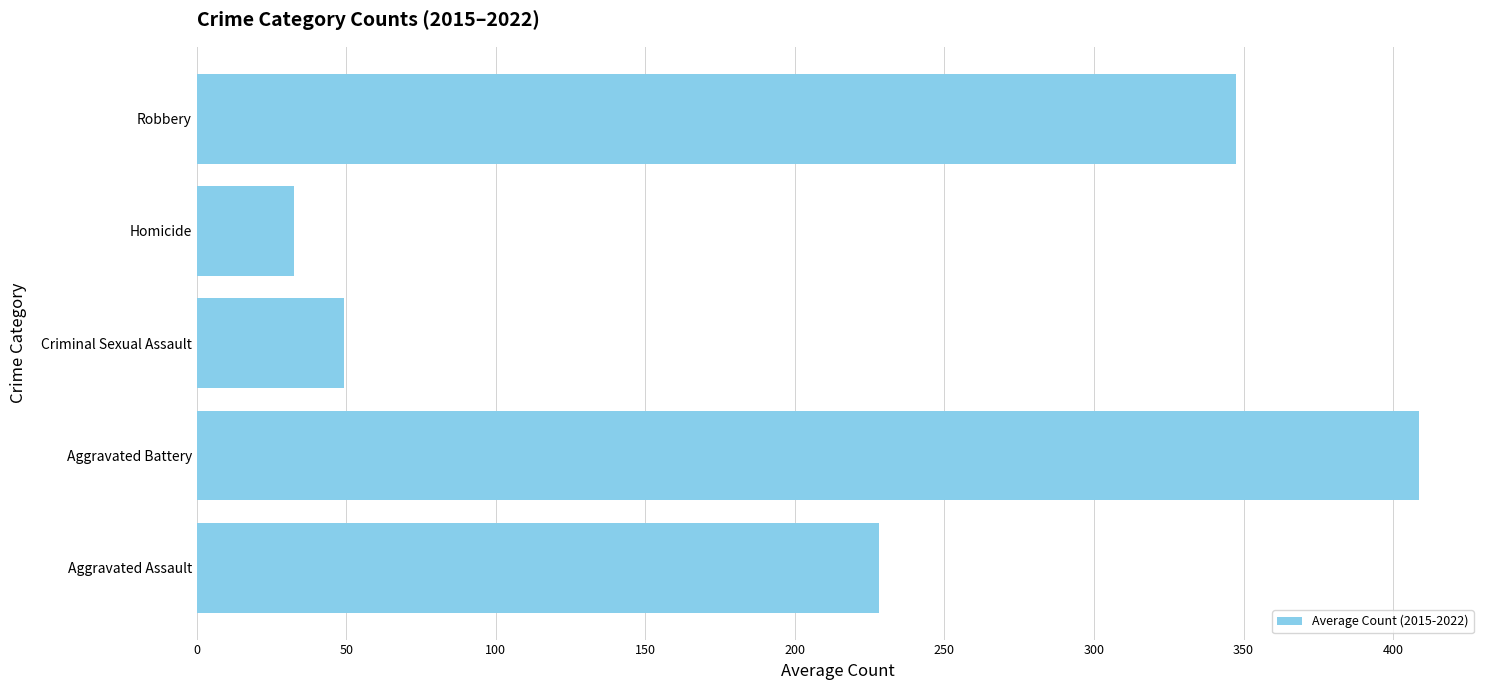

Does the chart contain any negative values?

No